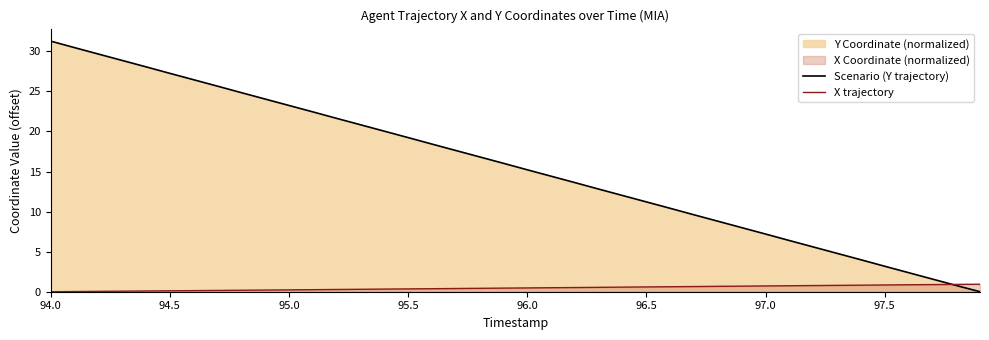

Which series has the largest total across all categories?

Scenario (Y trajectory)